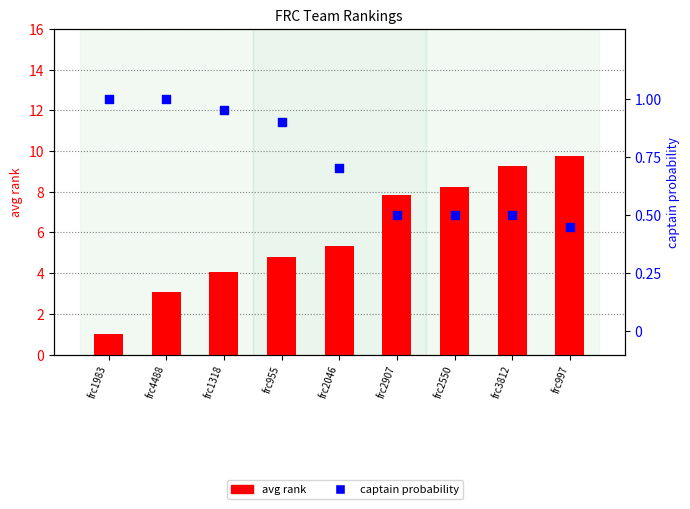

Which series has the largest total across all categories?

avg rank